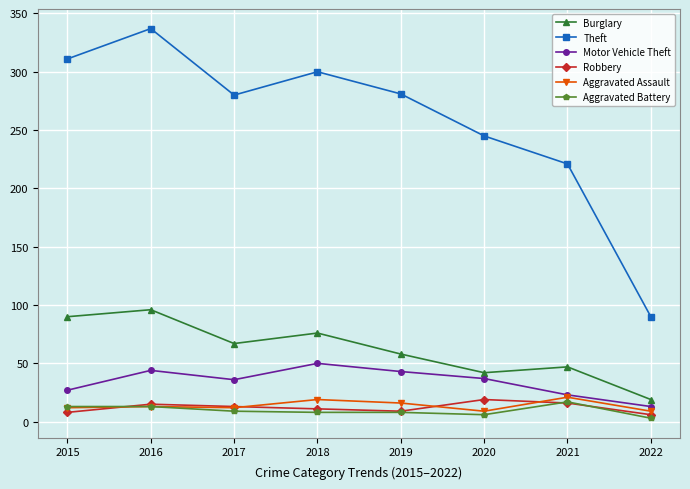

Does the chart have visible grid lines?

Yes